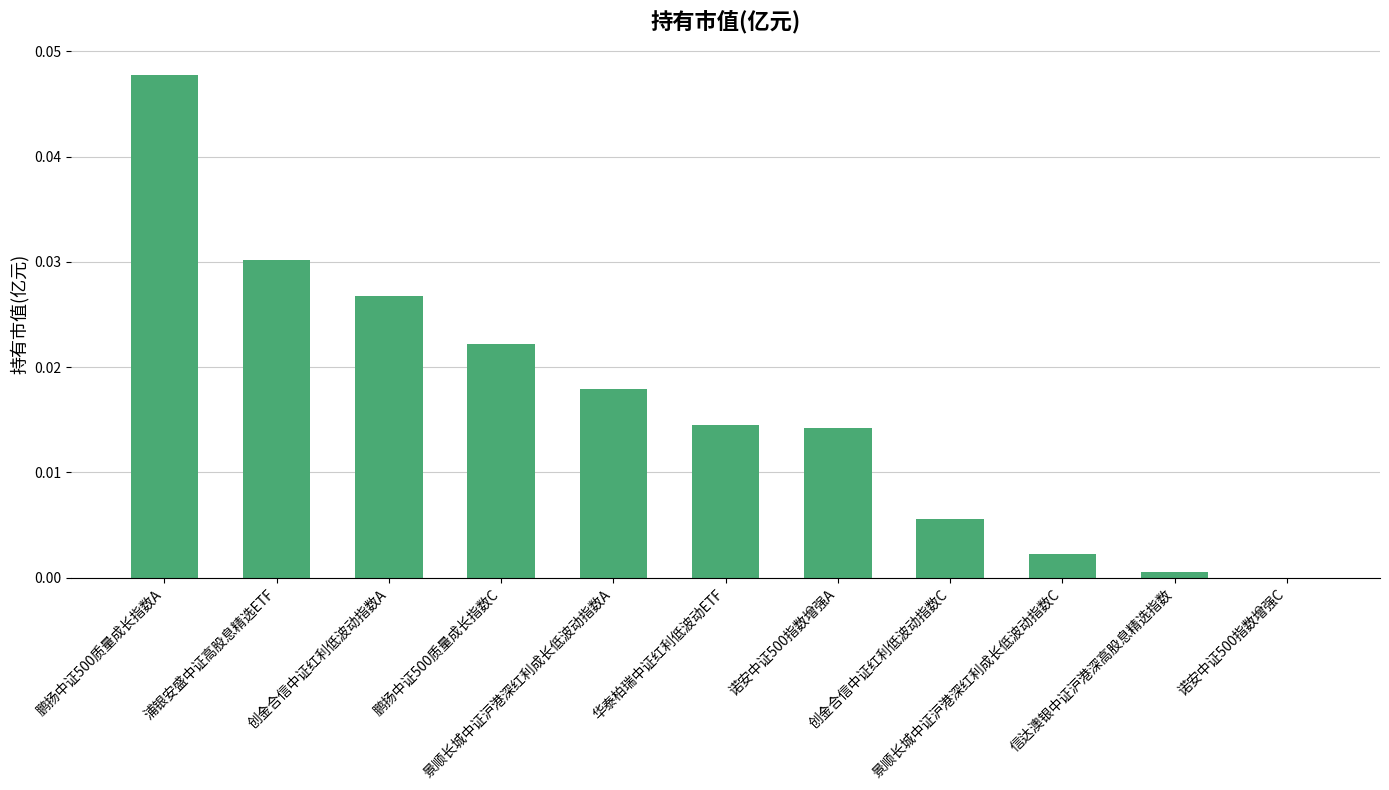

Rank the categories by value from highest to lowest.

鹏扬中证500质量成长指数A, 浦银安盛中证高股息精选ETF, 创金合信中证红利低波动指数A, 鹏扬中证500质量成长指数C, 景顺长城中证沪港深红利成长低波动指数A, 华泰柏瑞中证红利低波动ETF, 诺安中证500指数增强A, 创金合信中证红利低波动指数C, 景顺长城中证沪港深红利成长低波动指数C, 信达澳银中证沪港深高股息精选指数, 诺安中证500指数增强C